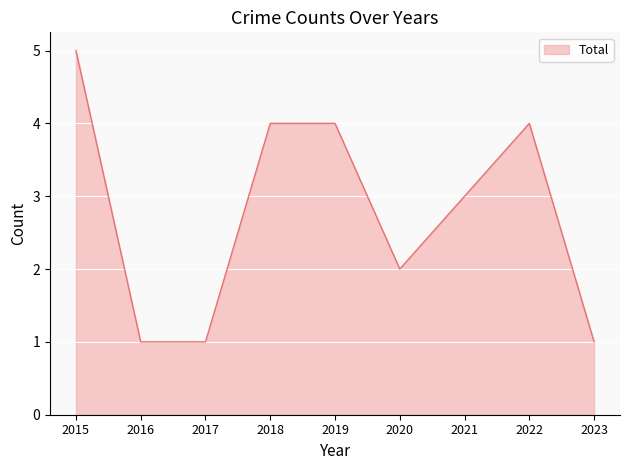

Reading left to right, list all the values displayed in this chart.

2015=5	2016=1	2017=1	2018=4	2019=4	2020=2	2021=3	2022=4	2023=1